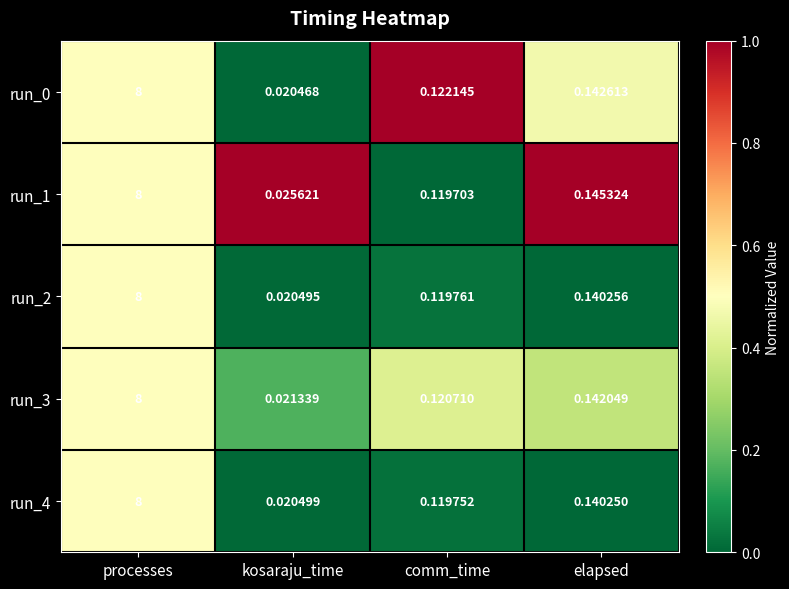

At which category is the sum across all series the highest?

processes